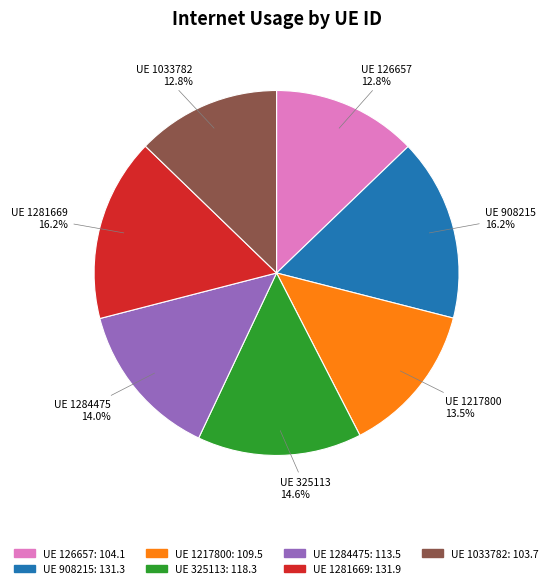

Does any single category account for the majority?

No